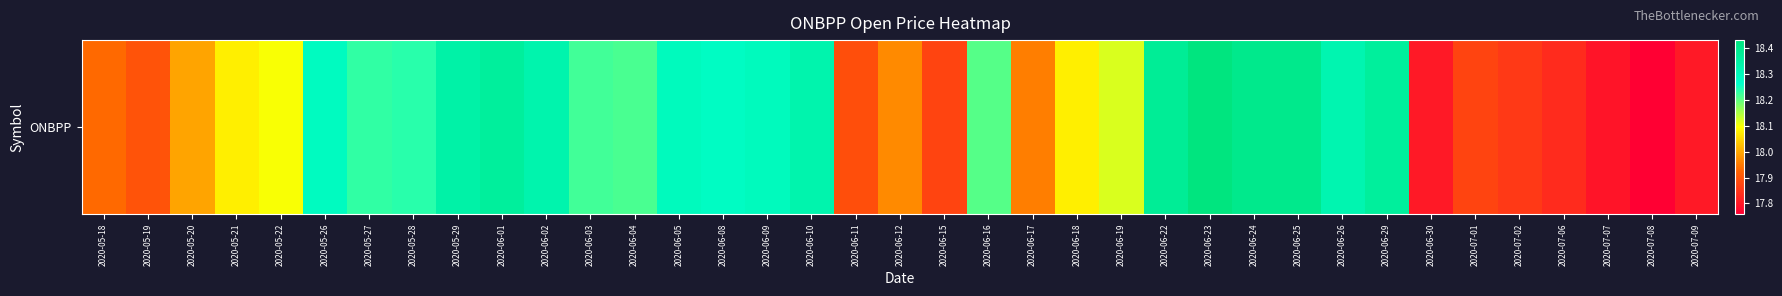

True or false: the data shows 7.0 at 2020-05-18.

False